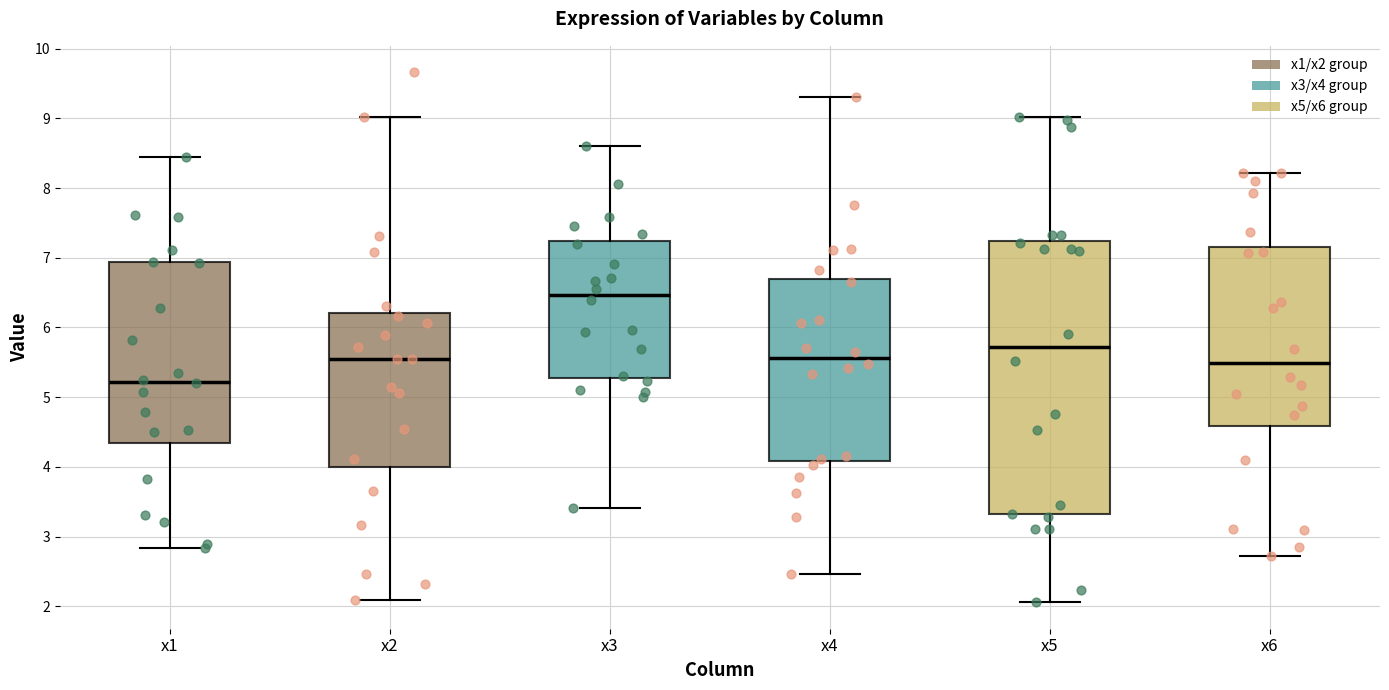

Which box's median line is the highest?

x3